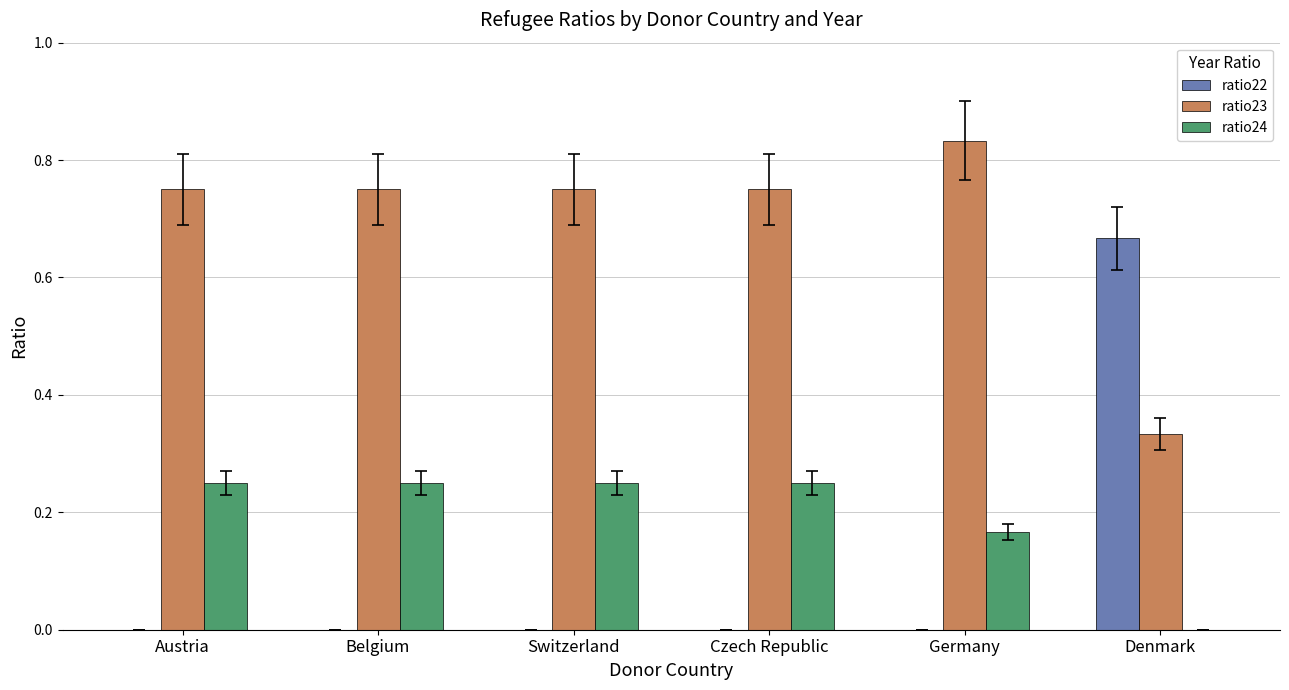

Which series has the largest total across all categories?

ratio23